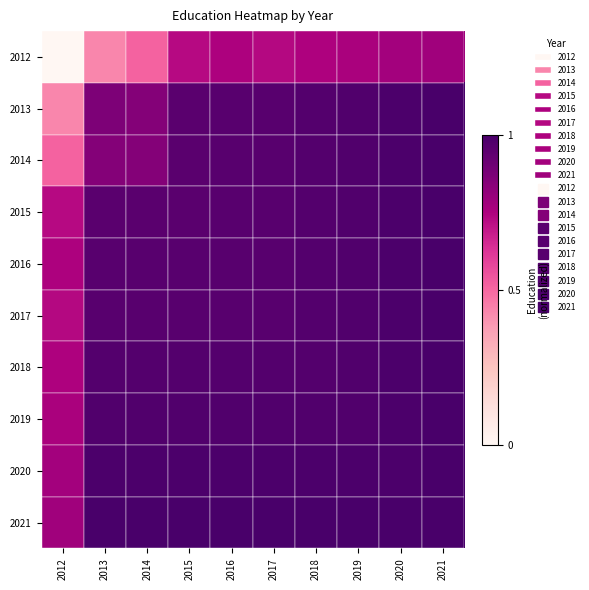

Where is 2016 nearest to the value 0?

2012